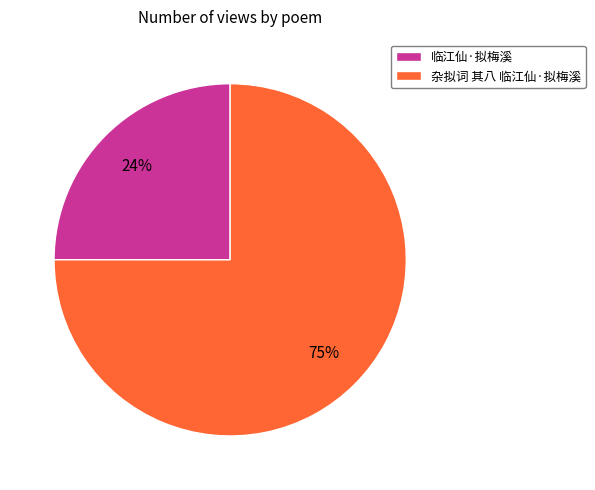

What is the largest slice in the pie chart?

杂拟词 其八 临江仙·拟梅溪